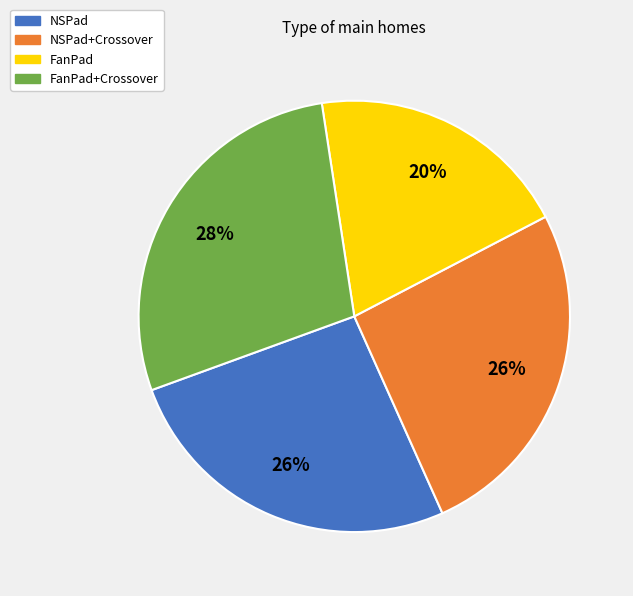

How many segments does this pie chart have?

4